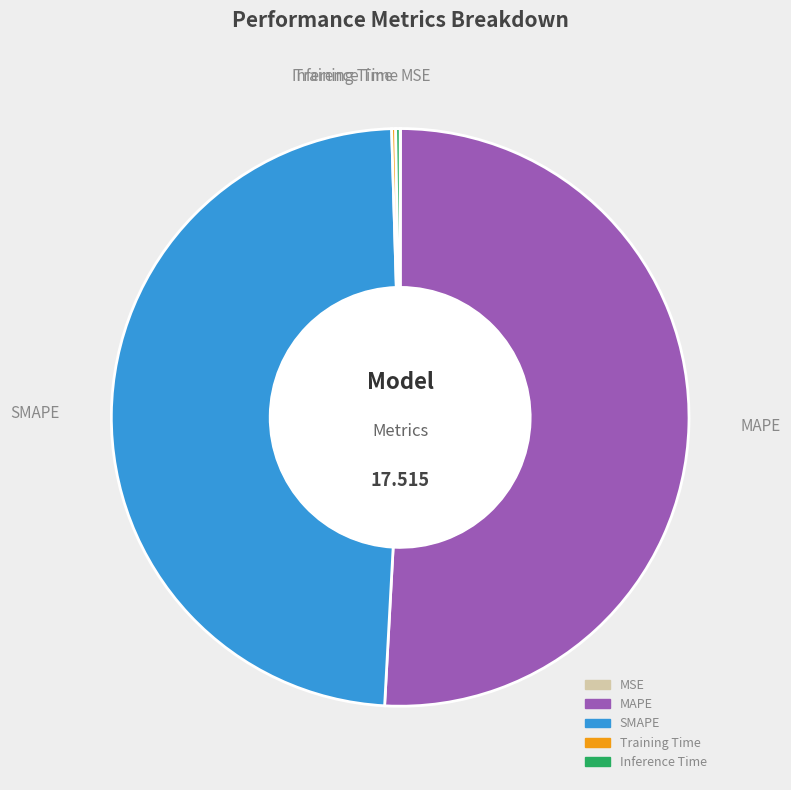

Does any single category account for the majority?

Yes